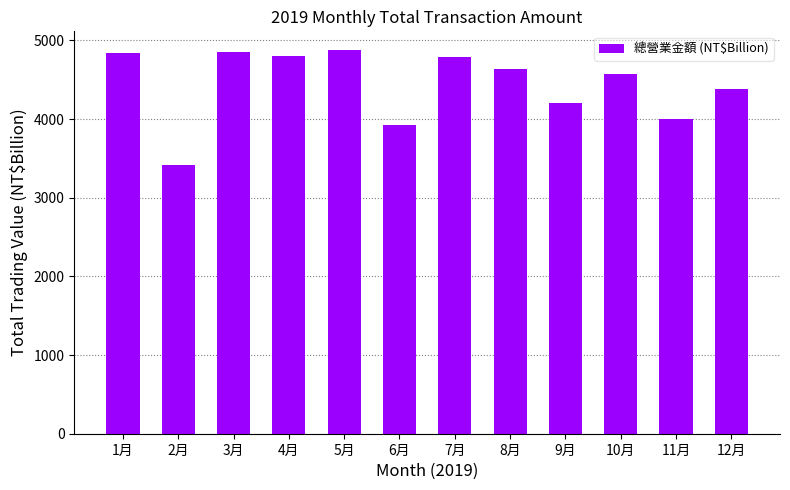

The value at 4月 is 4803.0. True or false?

True